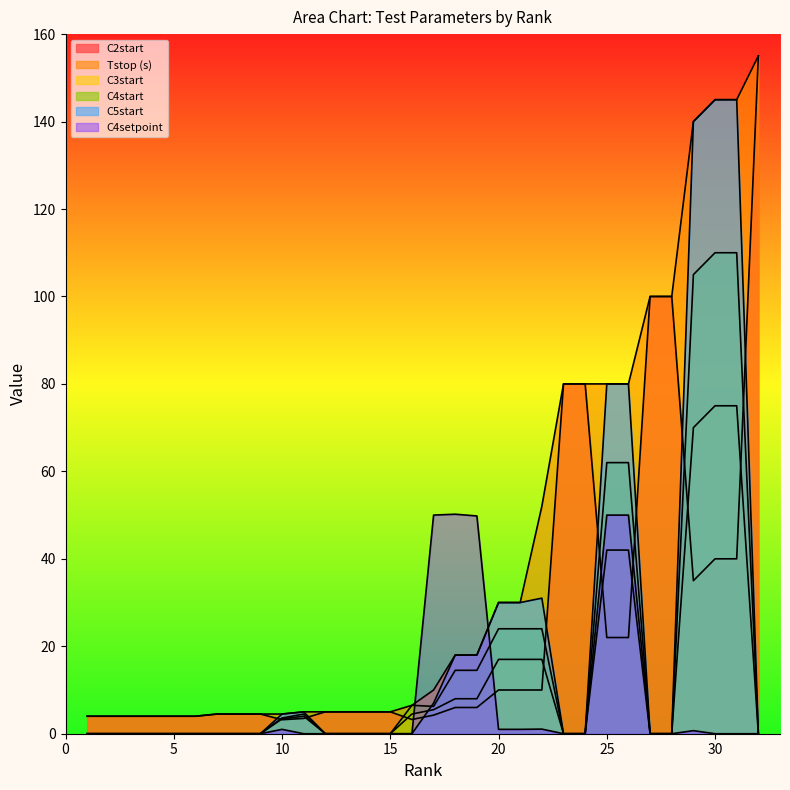

How many categories are shown in the chart?

32